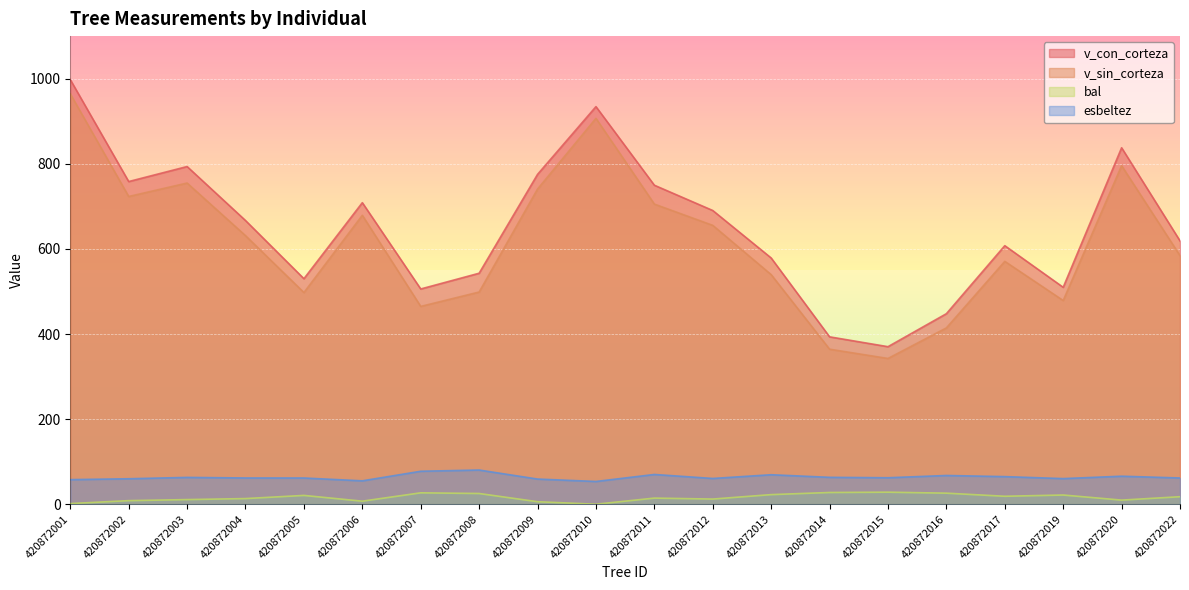

At how many categories does at least one series exceed 589?

12